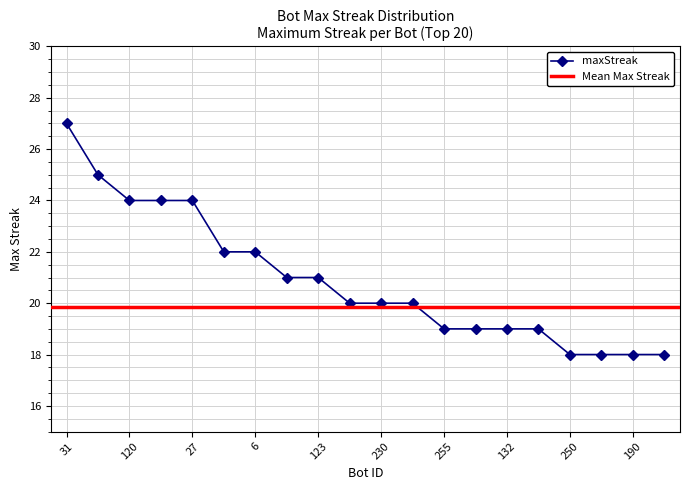

What is the change in value from 120 to 123?

-3